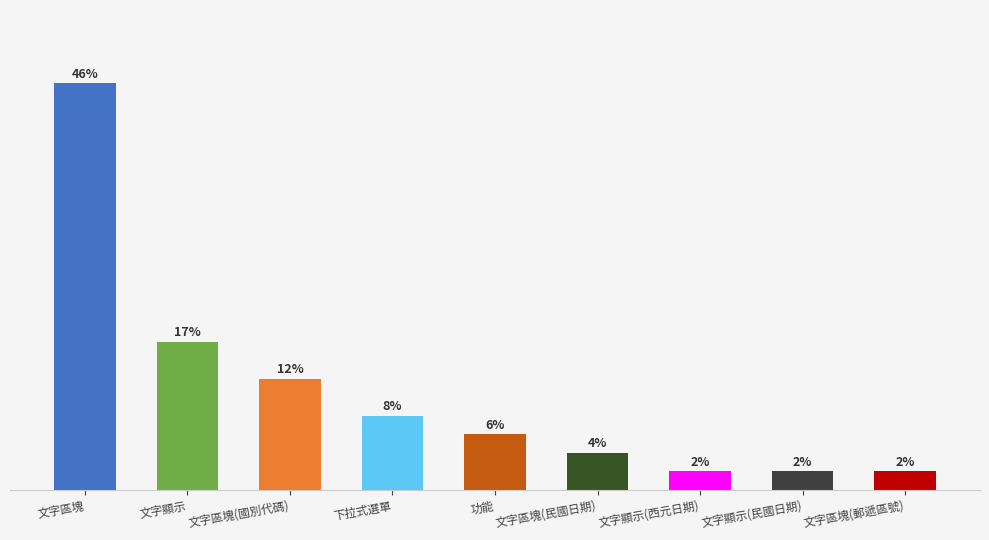

Does the chart contain stacked bars?

No